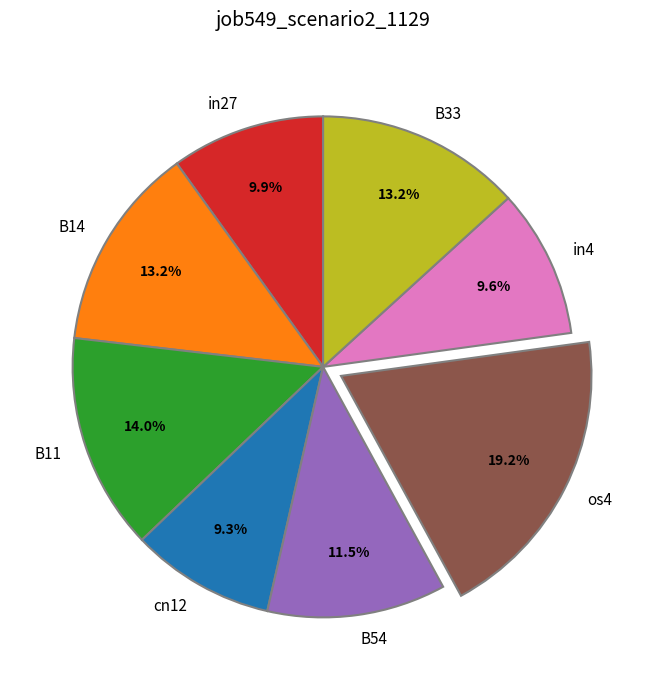

Does any single category account for the majority?

No